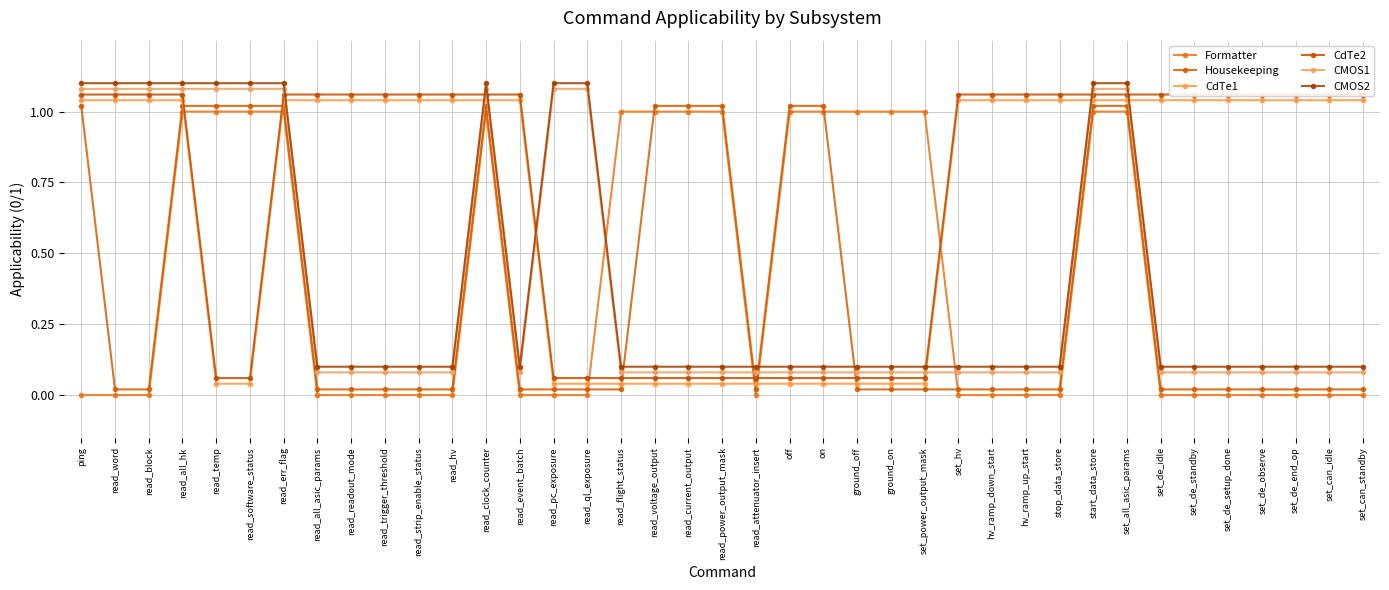

True or false: CMOS1 has a value of 0.5 at ping.

False